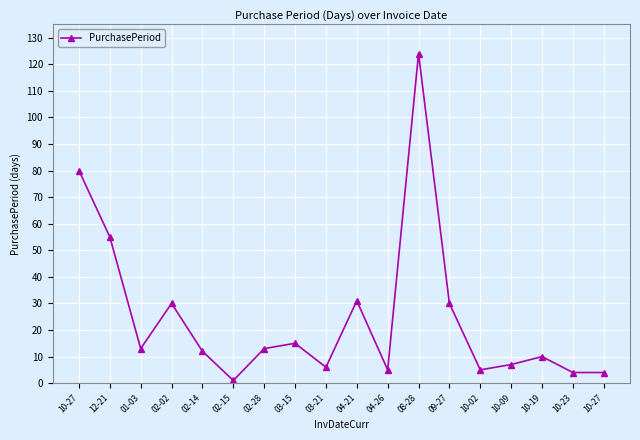

How many points are higher than both their immediate neighbors (excluding endpoints)?

5